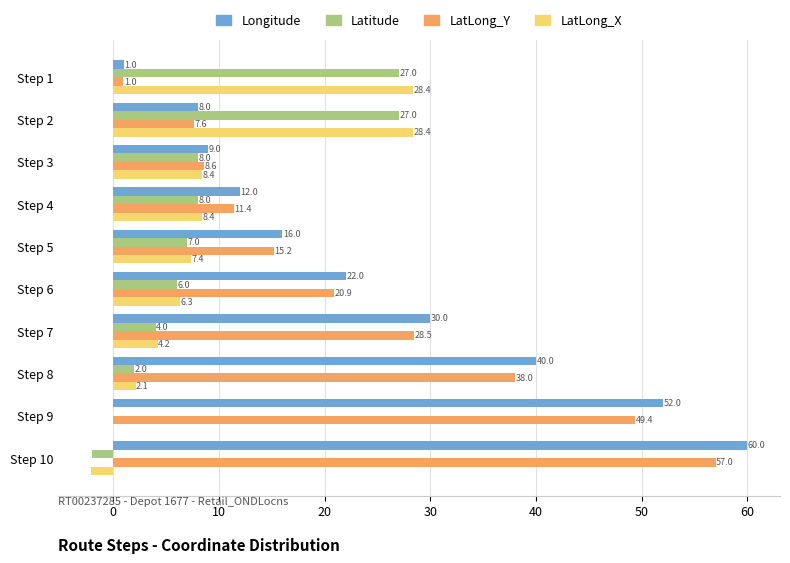

Count the number of categories in the chart.

10